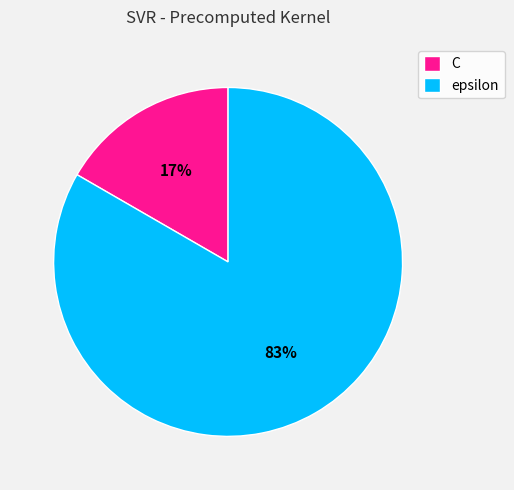

To the nearest percent, what portion does epsilon represent?

83%